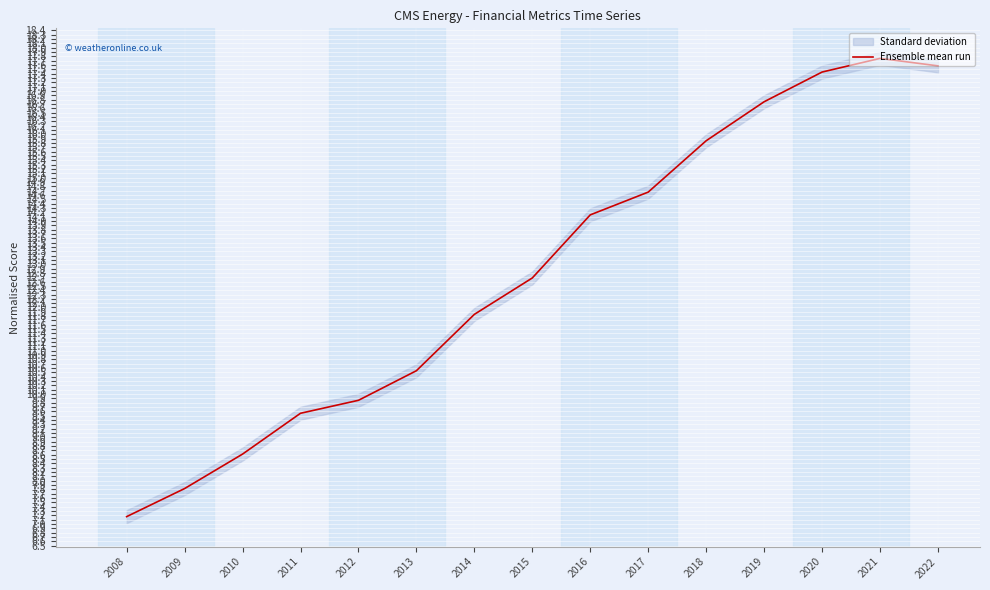

What is the ratio of the value at 2020 to the value at 2011?

1.8